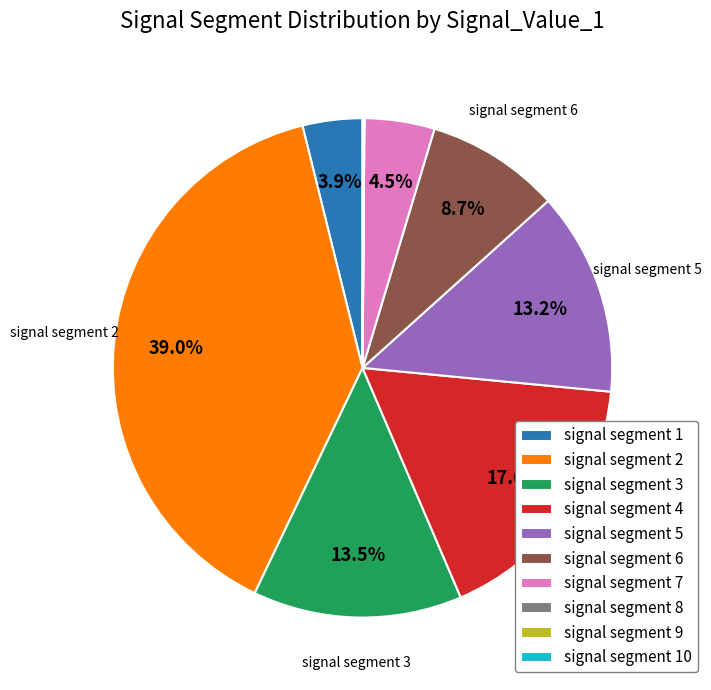

Does signal segment 4 account for over 50% of the chart?

No